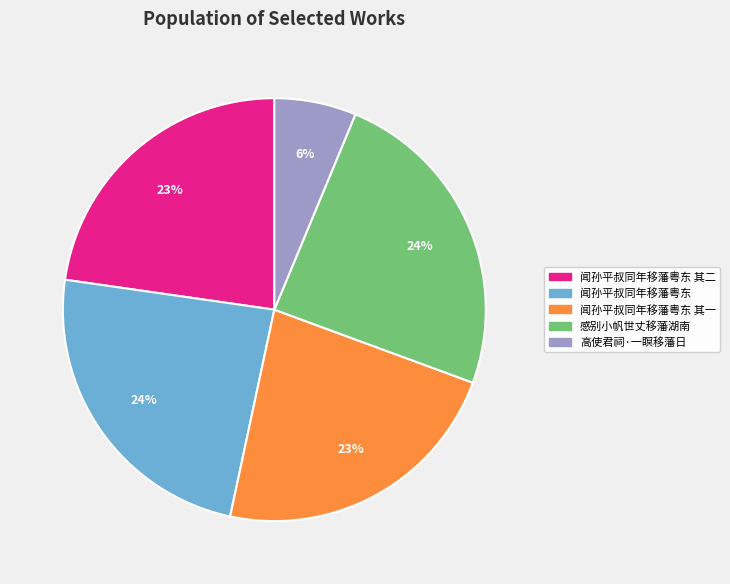

Count the number of slices in the pie.

5